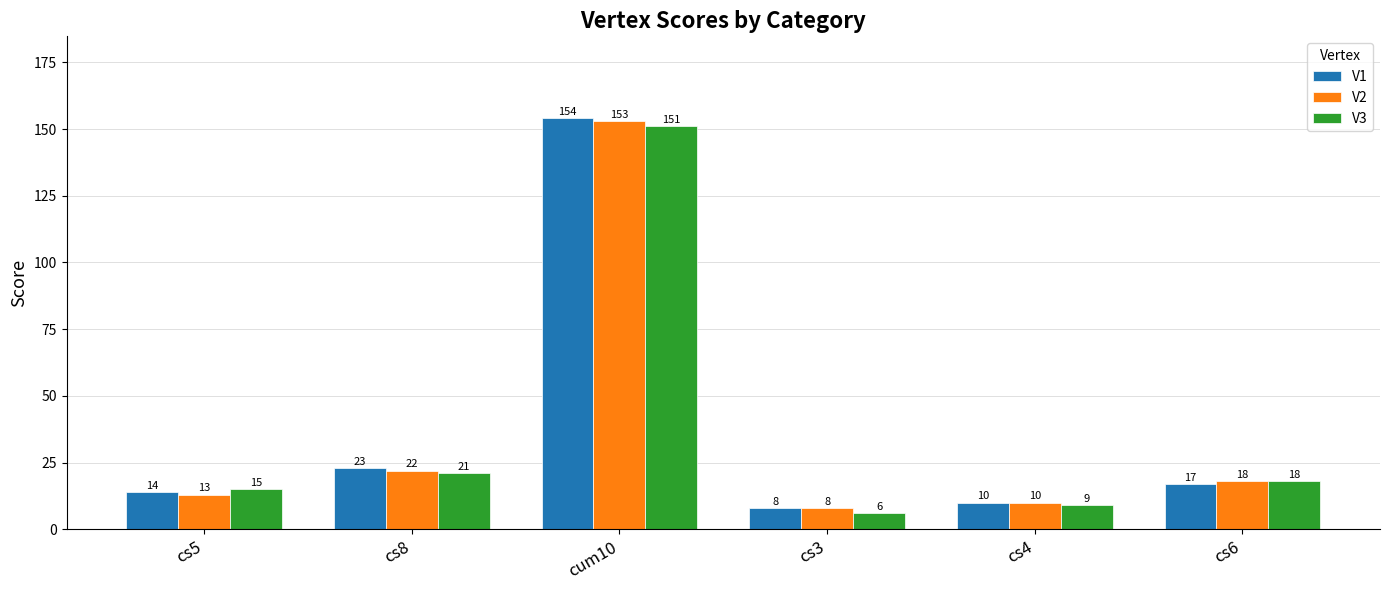

Count the number of categories in the chart.

6